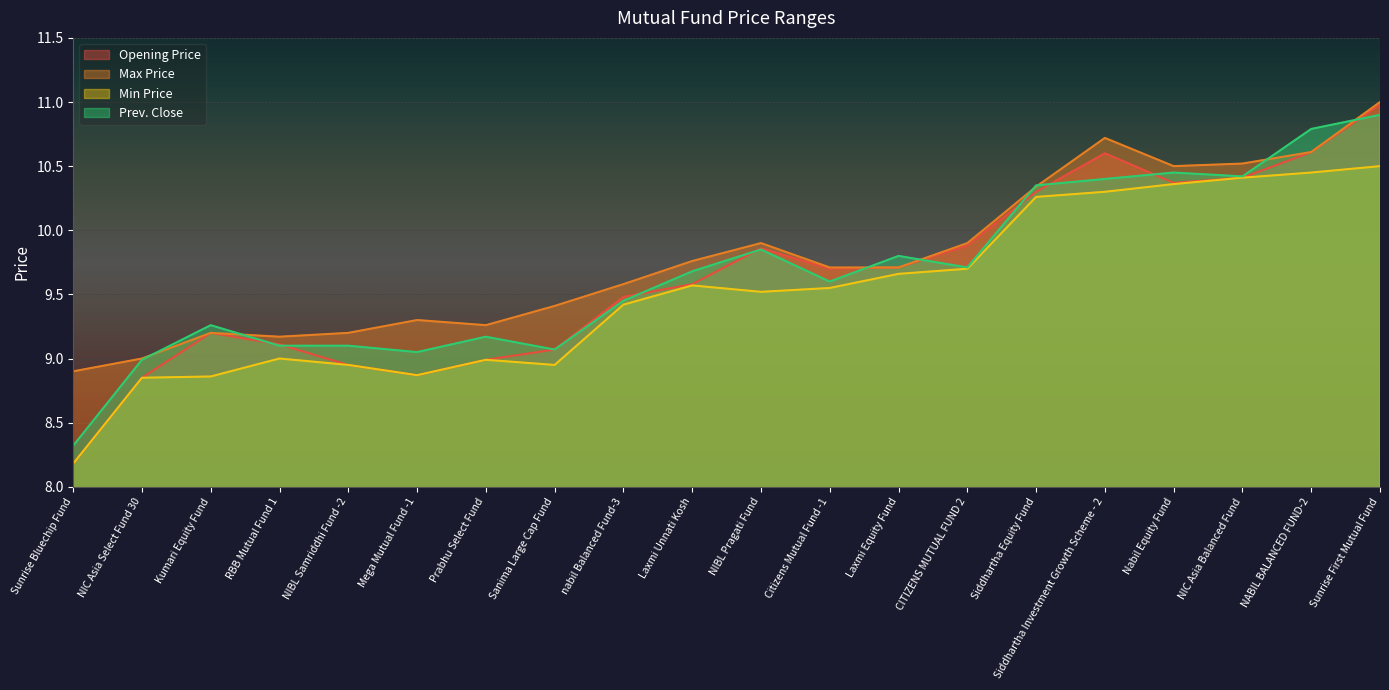

What is the label of the 9th point from the right?

Citizens Mutual Fund -1